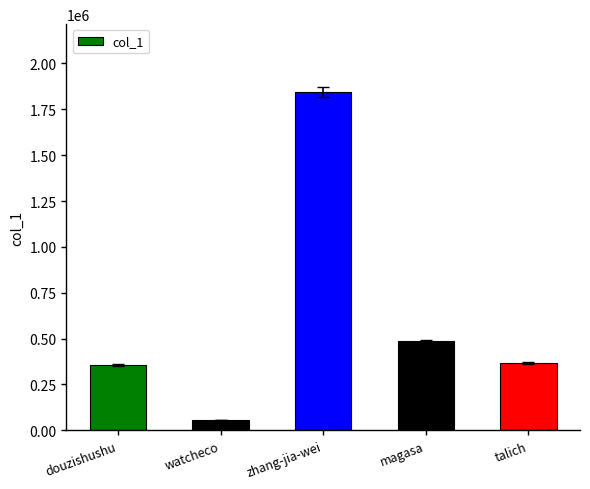

True or false: the data shows 93297 at talich.

False